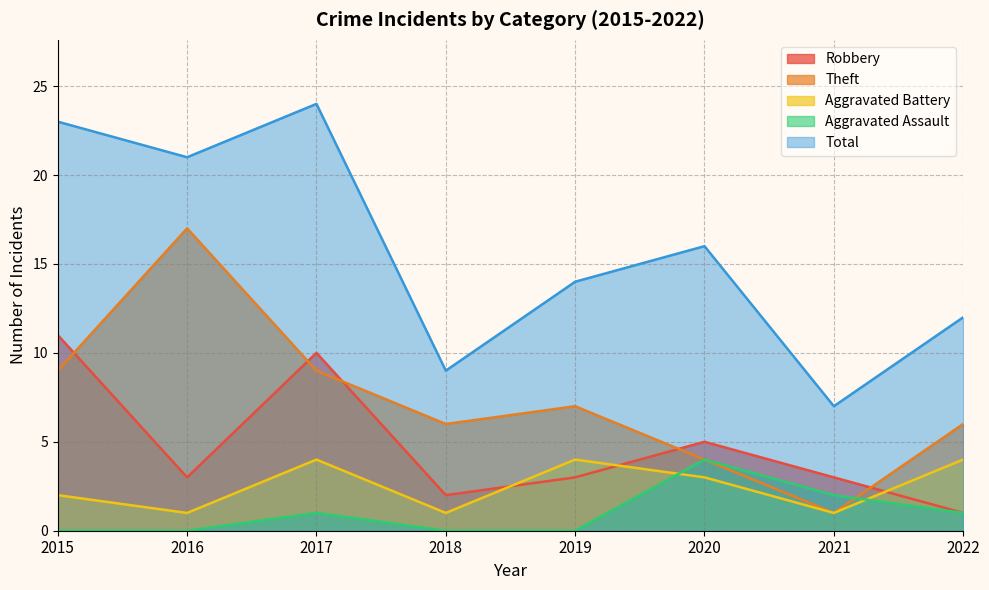

Is the value of Aggravated Assault at 2019 greater than the value of Theft at 2018?

No